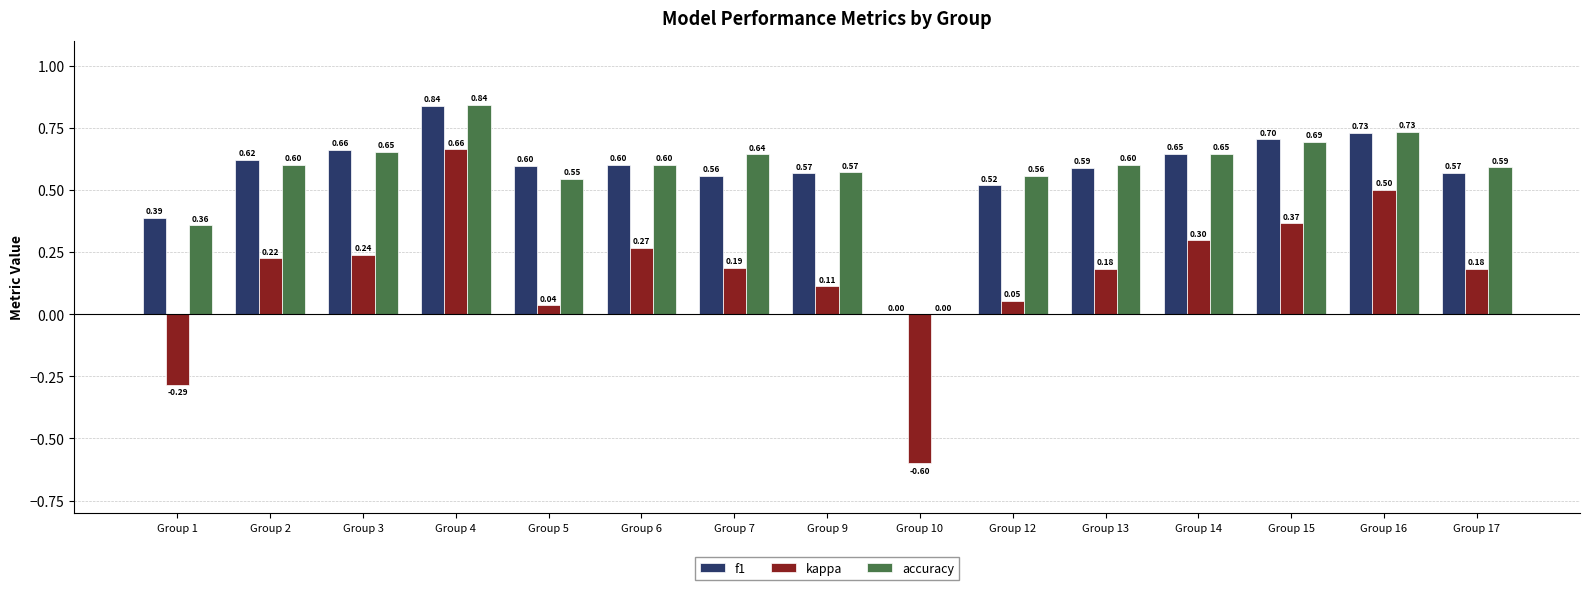

How many data points in accuracy are above 0?

14